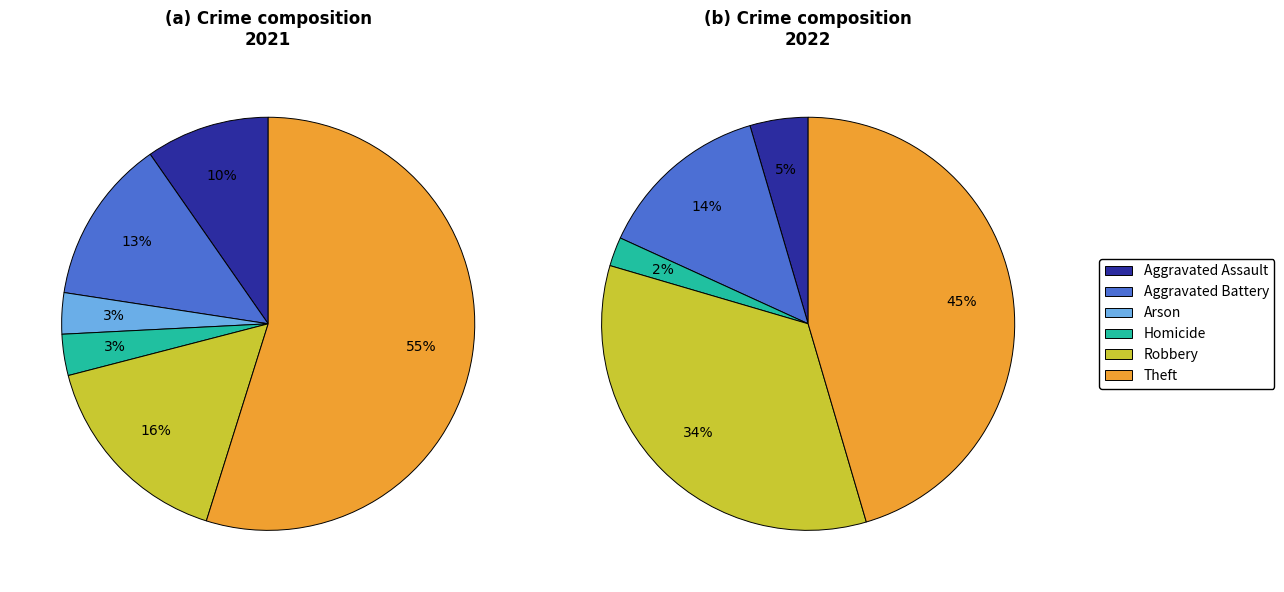

True or false: 6 accounts for 31% of the total.

False